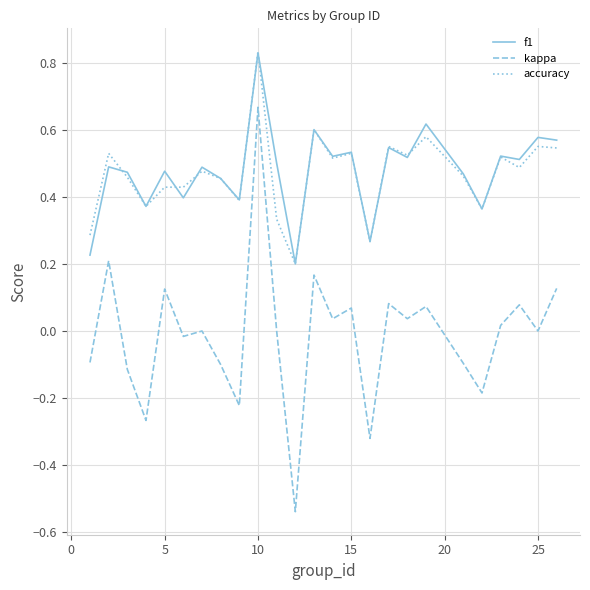

True or false: accuracy and kappa cross at least once.

False